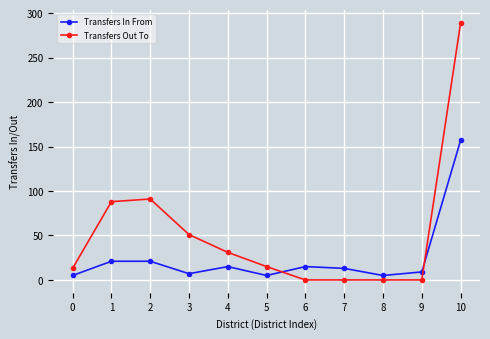

List the series in order of their overall mean, lowest first.

Transfers In From, Transfers Out To